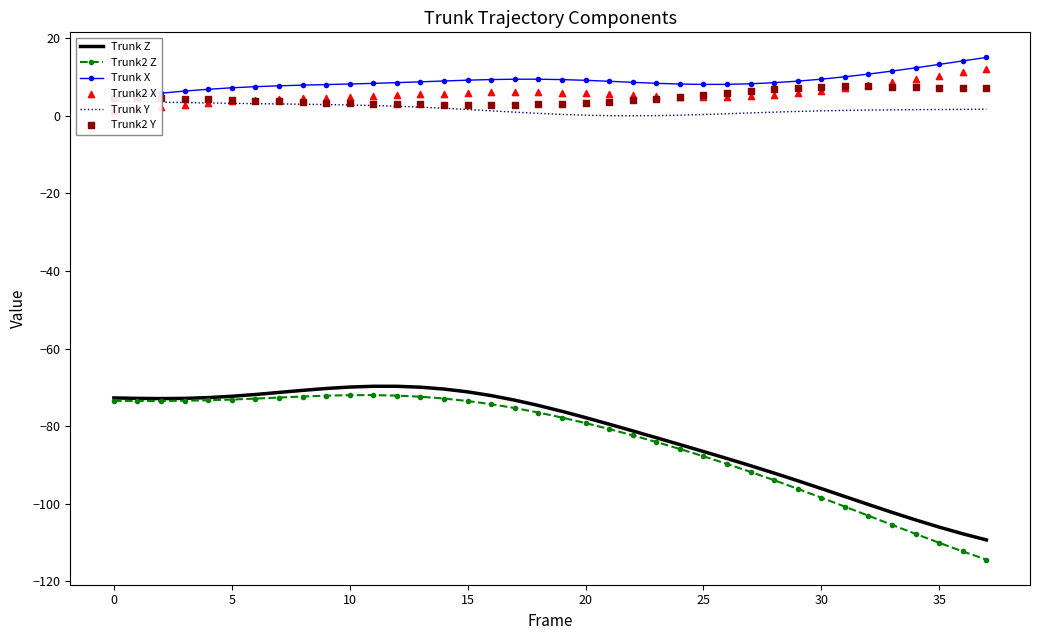

True or false: Trunk2 Z has a value of -72.0 at 10.

True